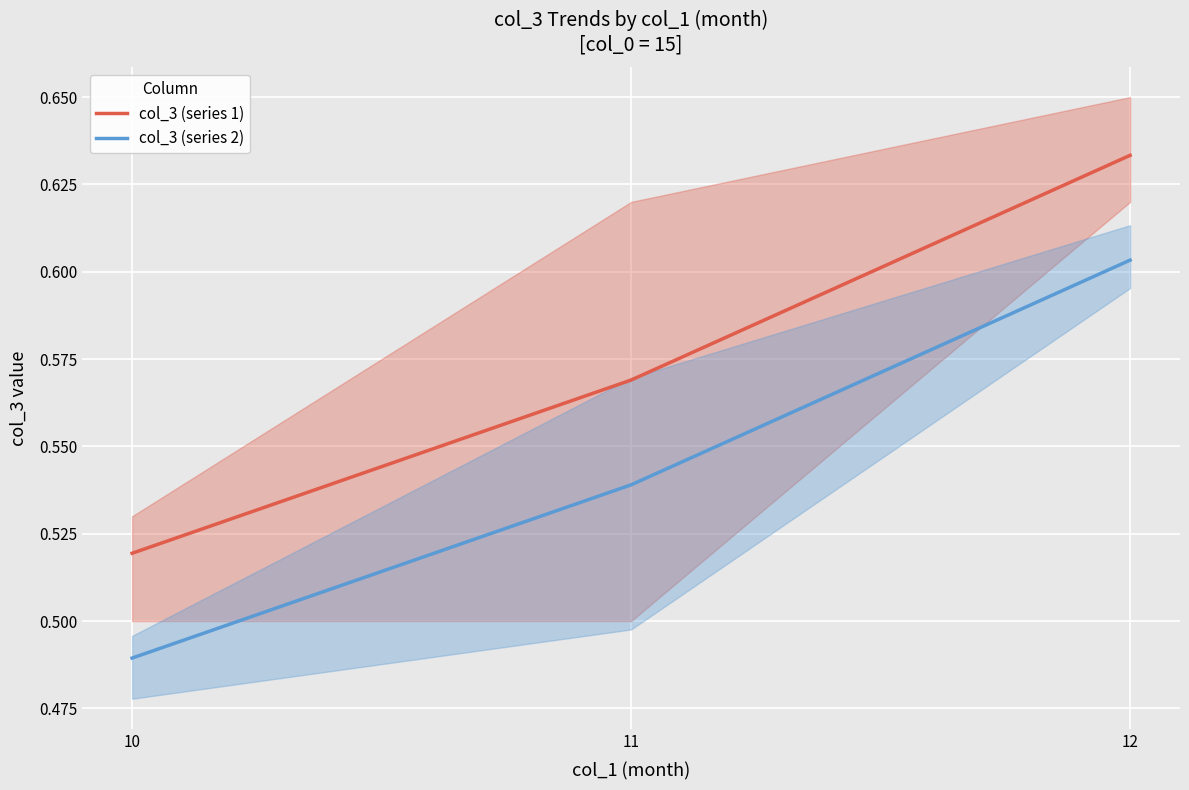

What is the value of the col_3 (series 2) point at the 3rd from the left?

0.6